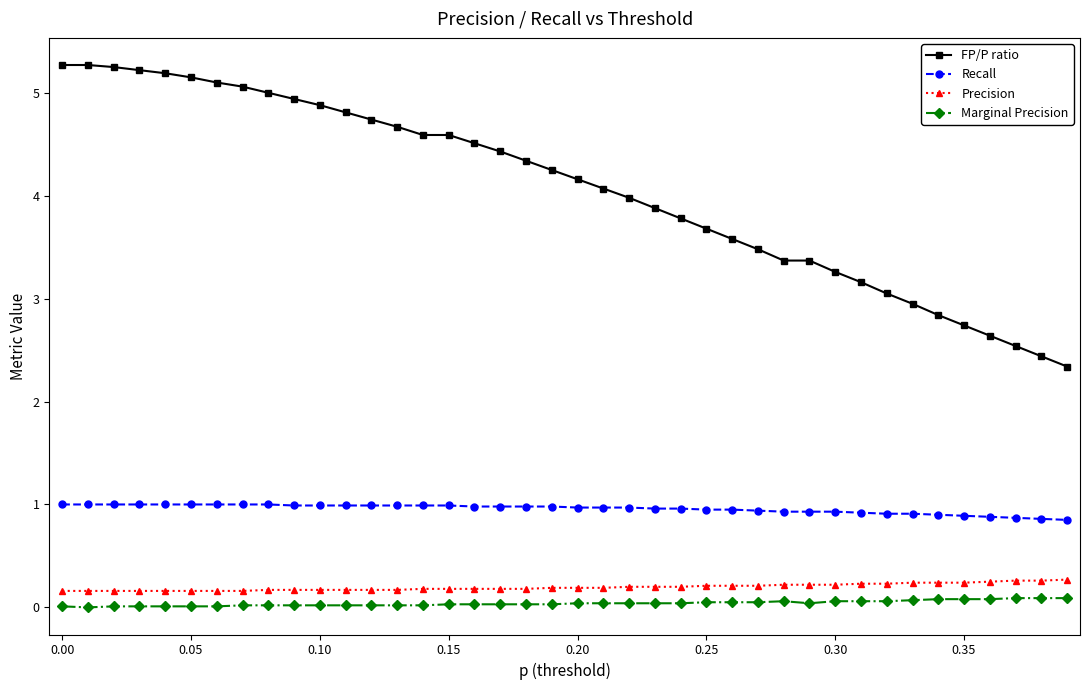

What is the difference between the second highest and minimum values in the Marginal Precision series?

0.1